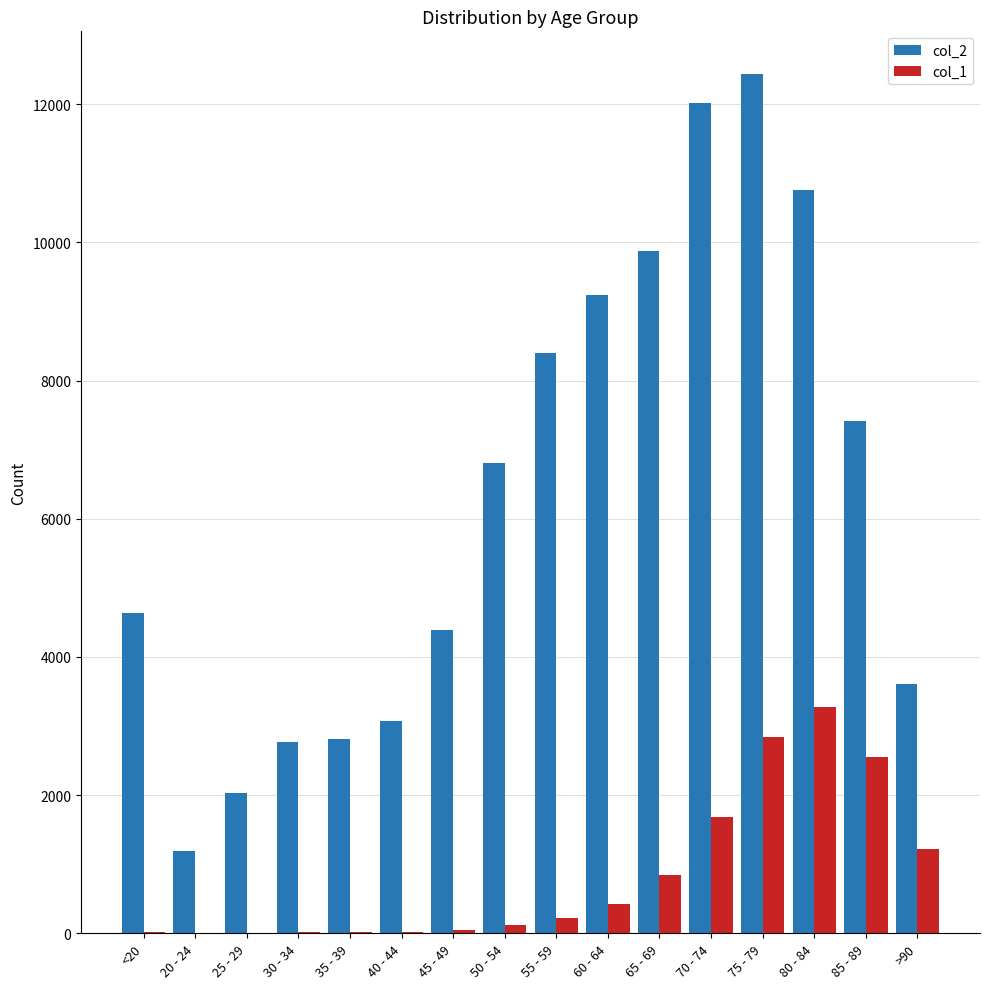

Are the bars grouped side by side (vs. stacked)?

Yes